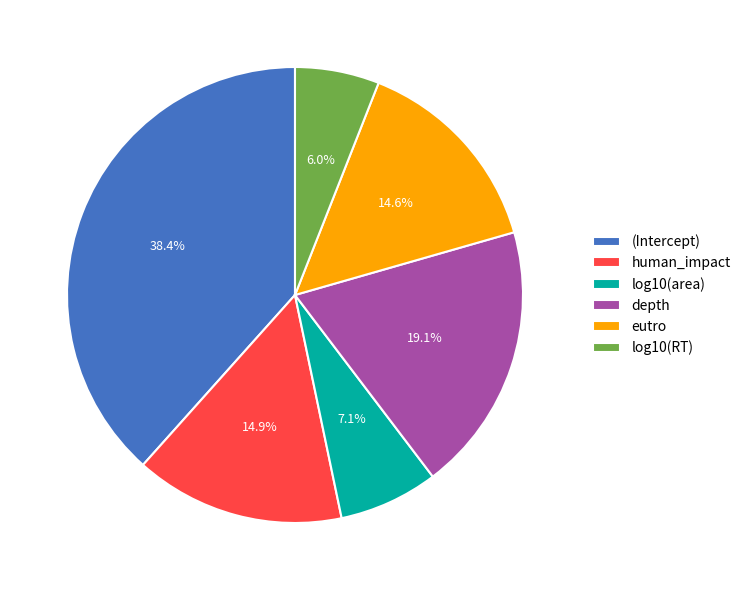

Which slice is the largest?

(Intercept)